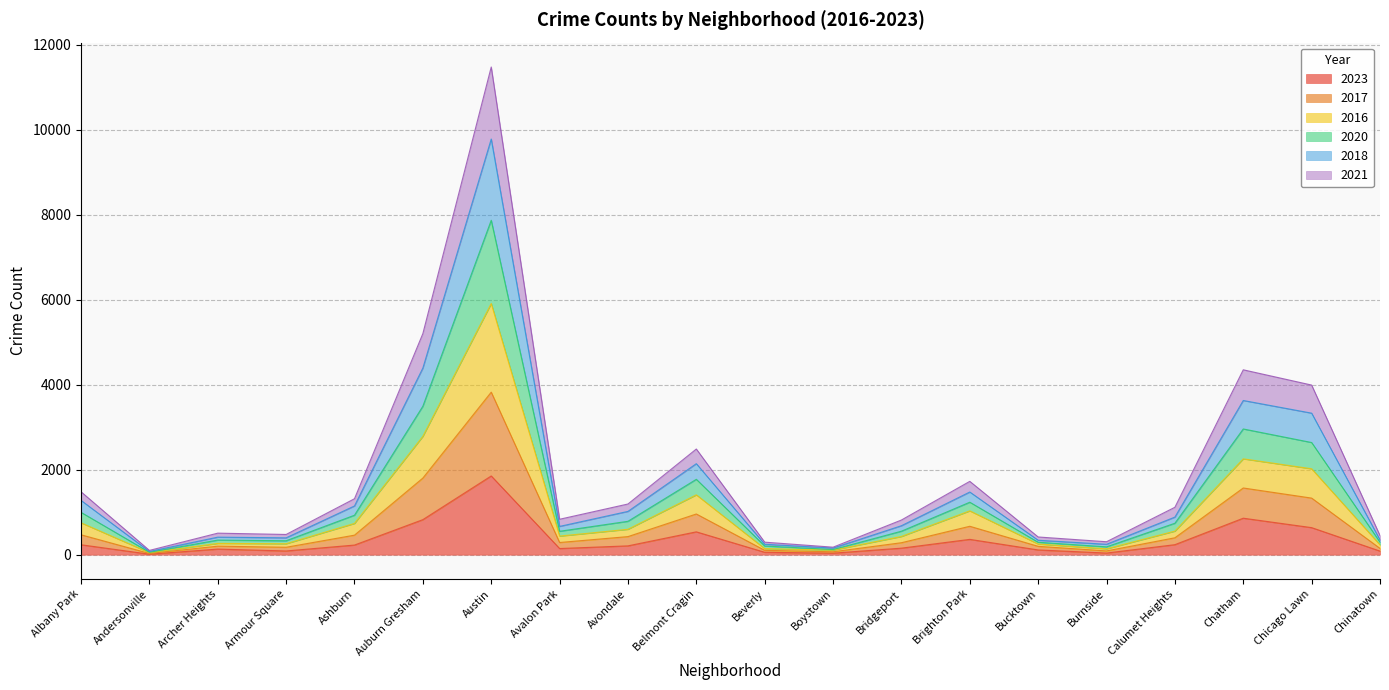

What is the total value across all series at Brighton Park?

1725